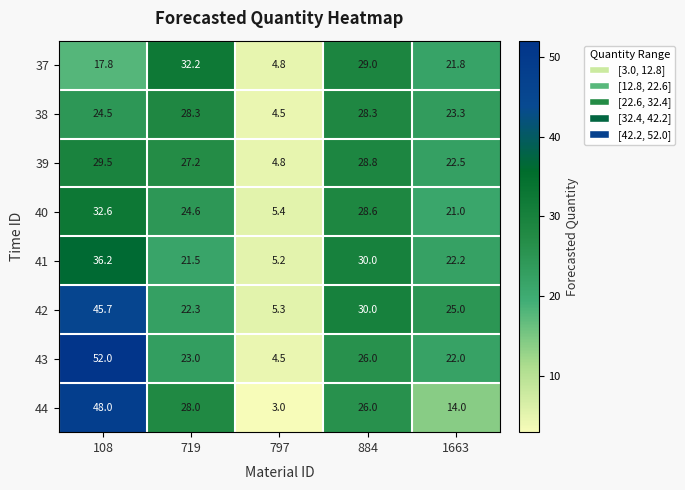

The 39 series shows 4.8 at 797. True or false?

True